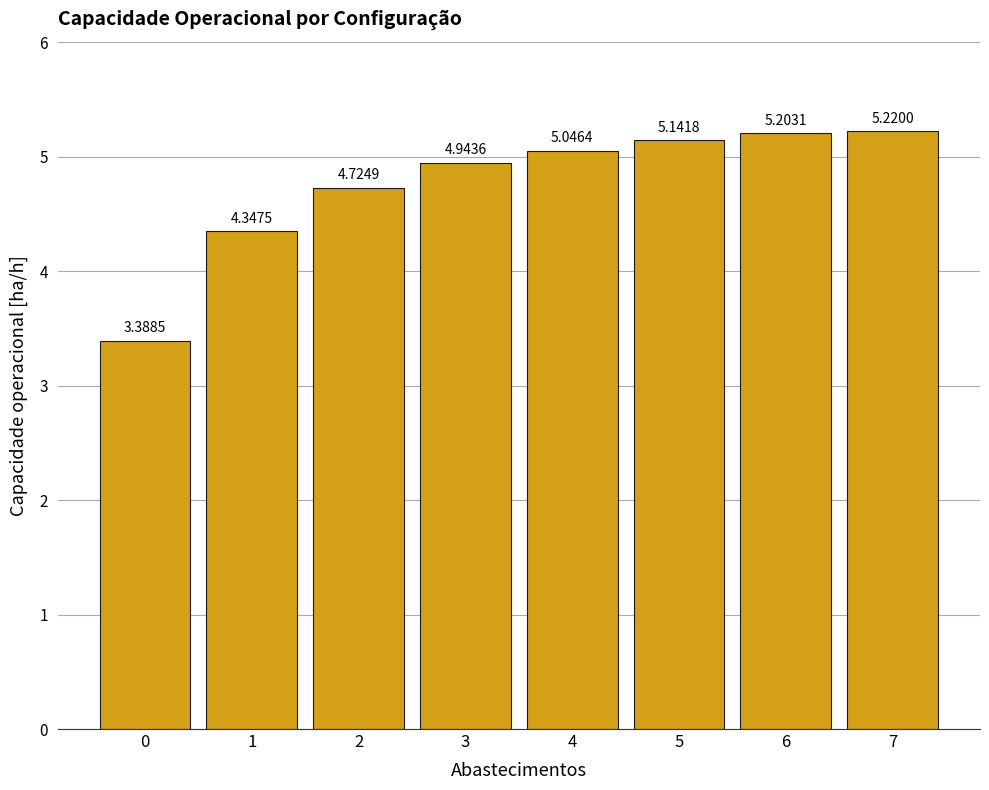

Between 1 and 4, which is larger?

4